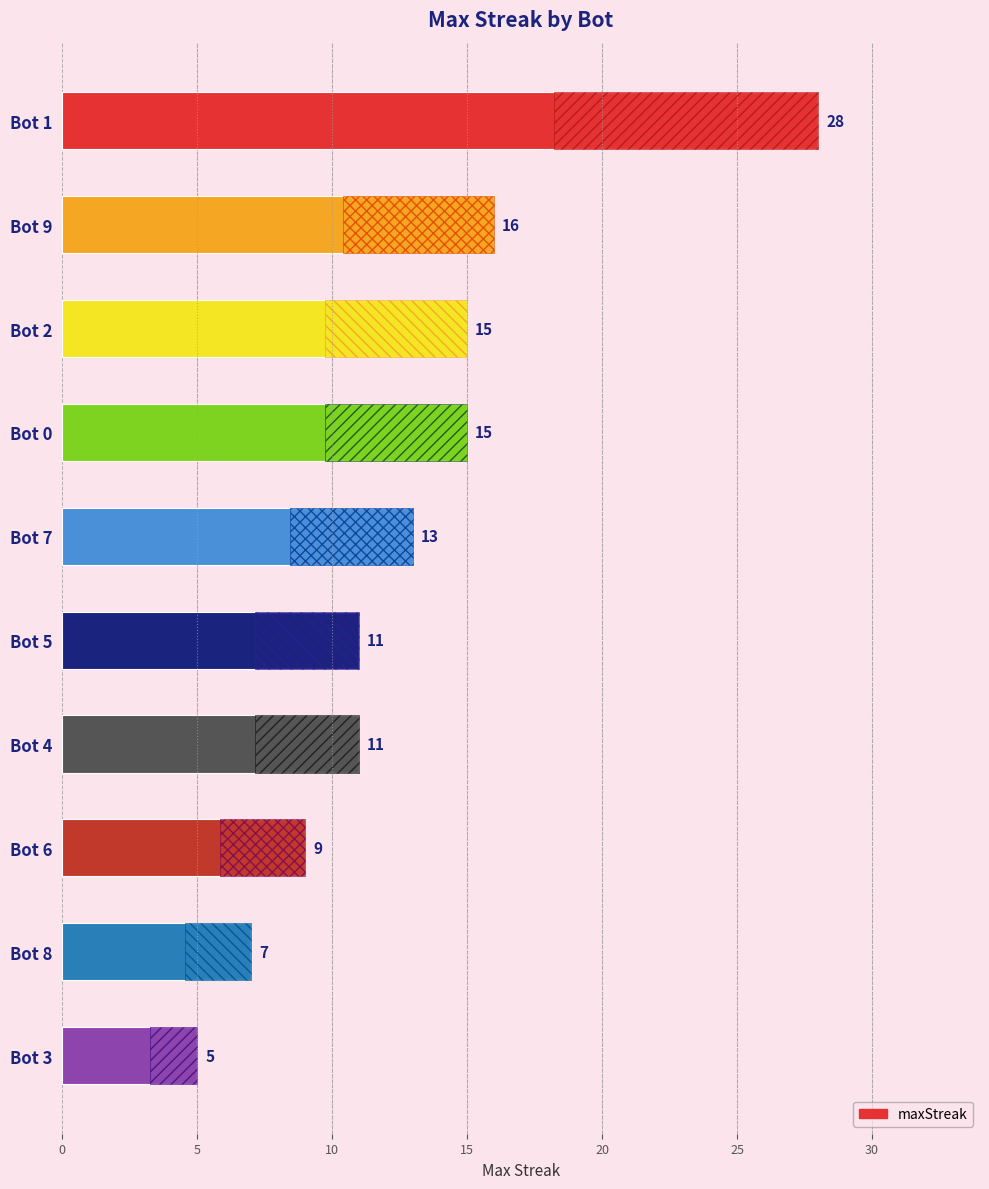

Are the bars grouped side by side (vs. stacked)?

No